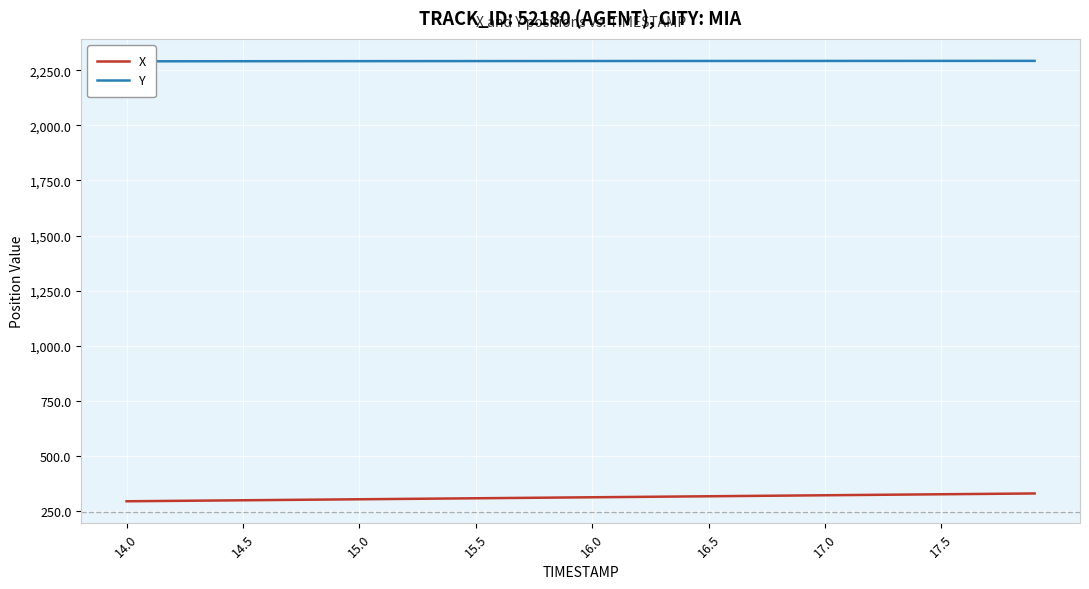

What is the lowest value of the X series?

295.5